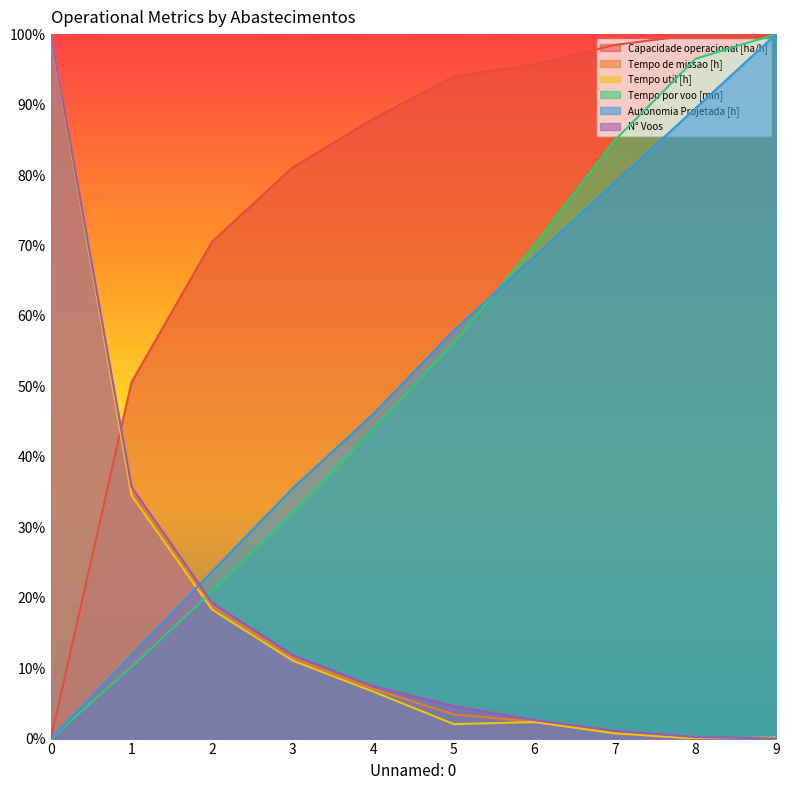

What is the spread (max minus min) of values at 0?

1.0